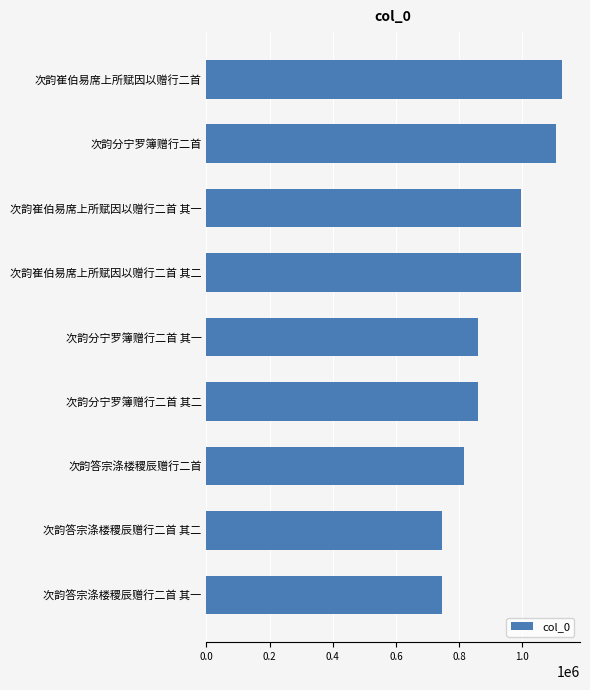

How many bars are there in total?

9